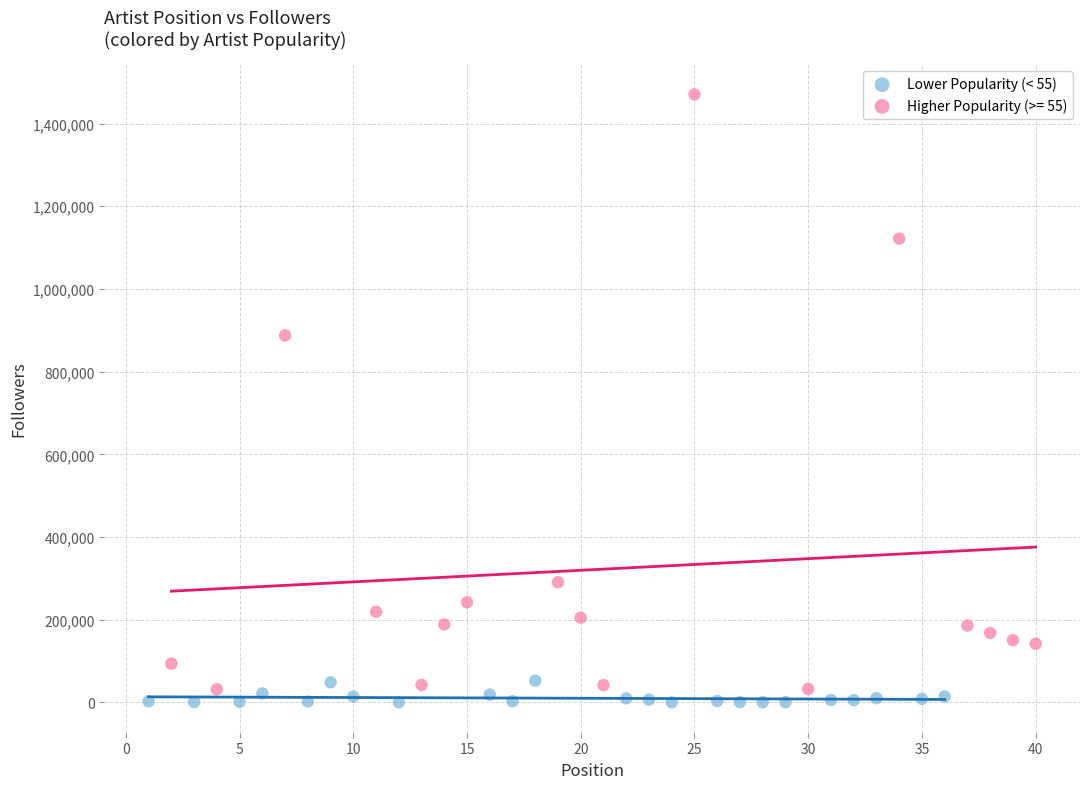

Which series has the largest Y range (max minus min)?

Higher Popularity (>= 55)